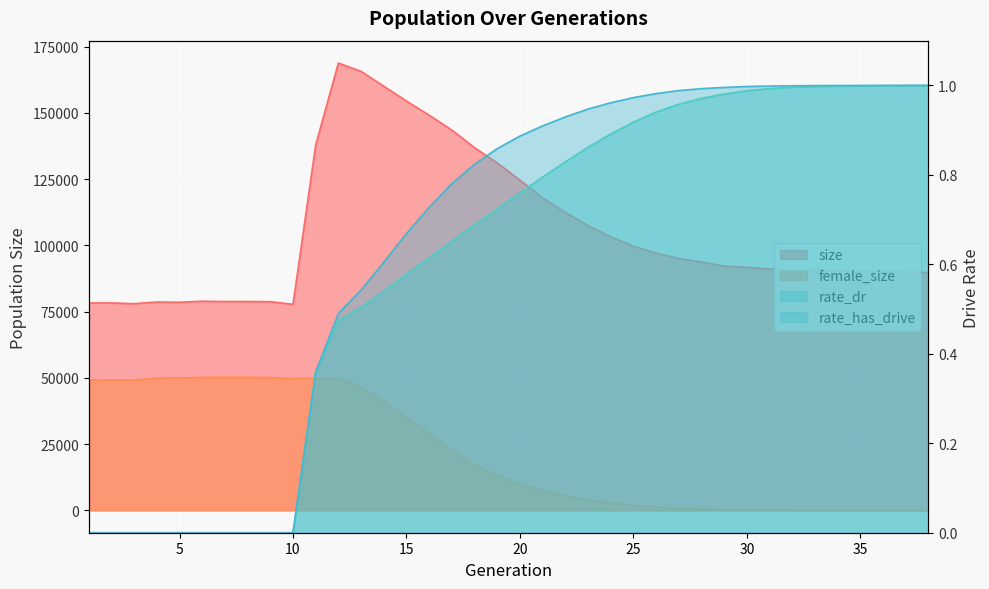

How many distinct data groups are displayed?

4